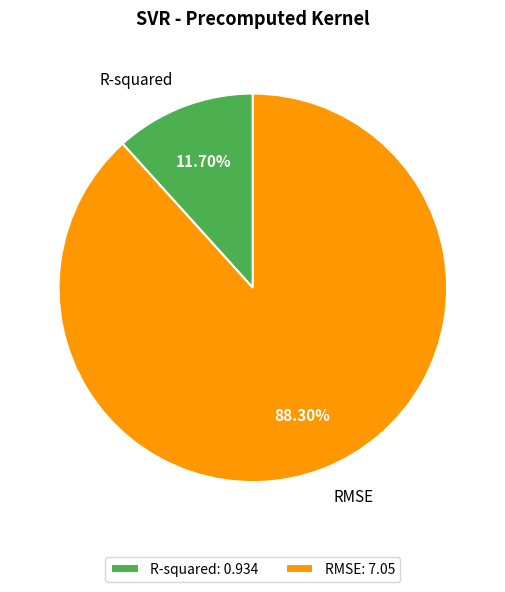

Which slice is the largest?

RMSE